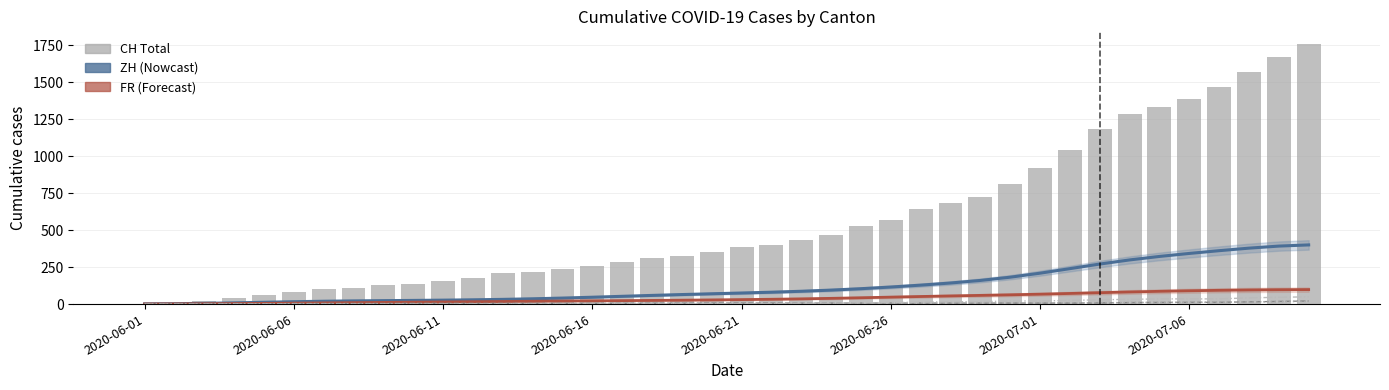

How many data points in ZH are less than 74?

20